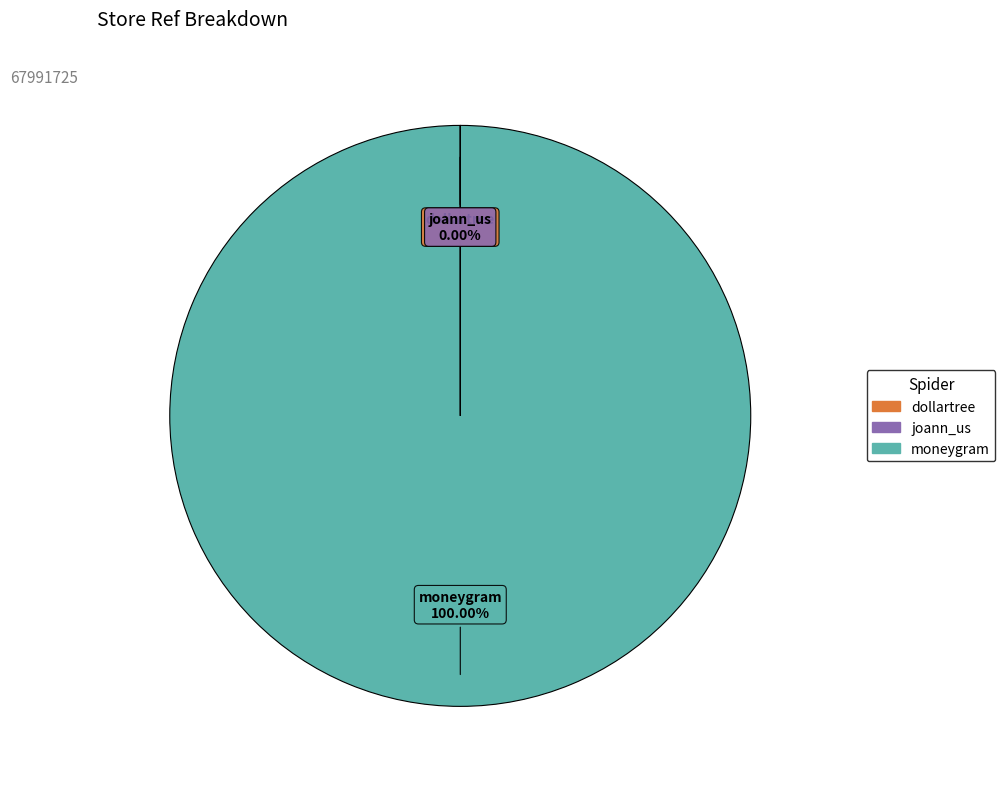

What is the largest slice in the pie chart?

moneygram